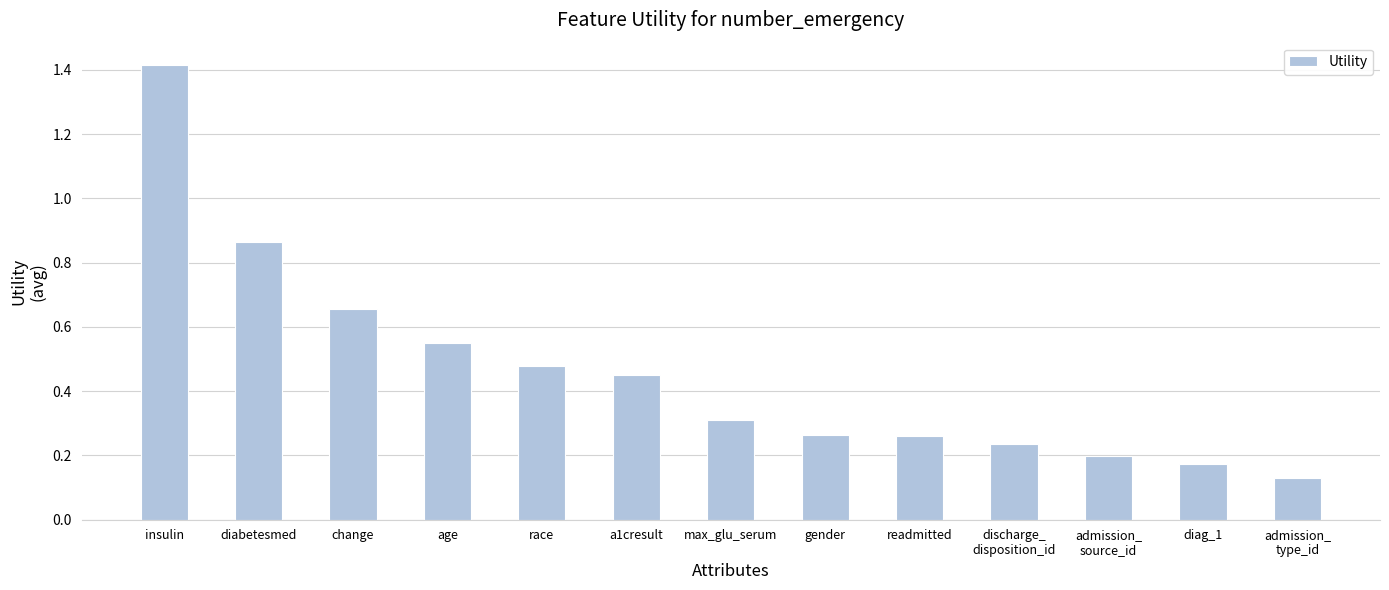

How many bars are there in total?

13